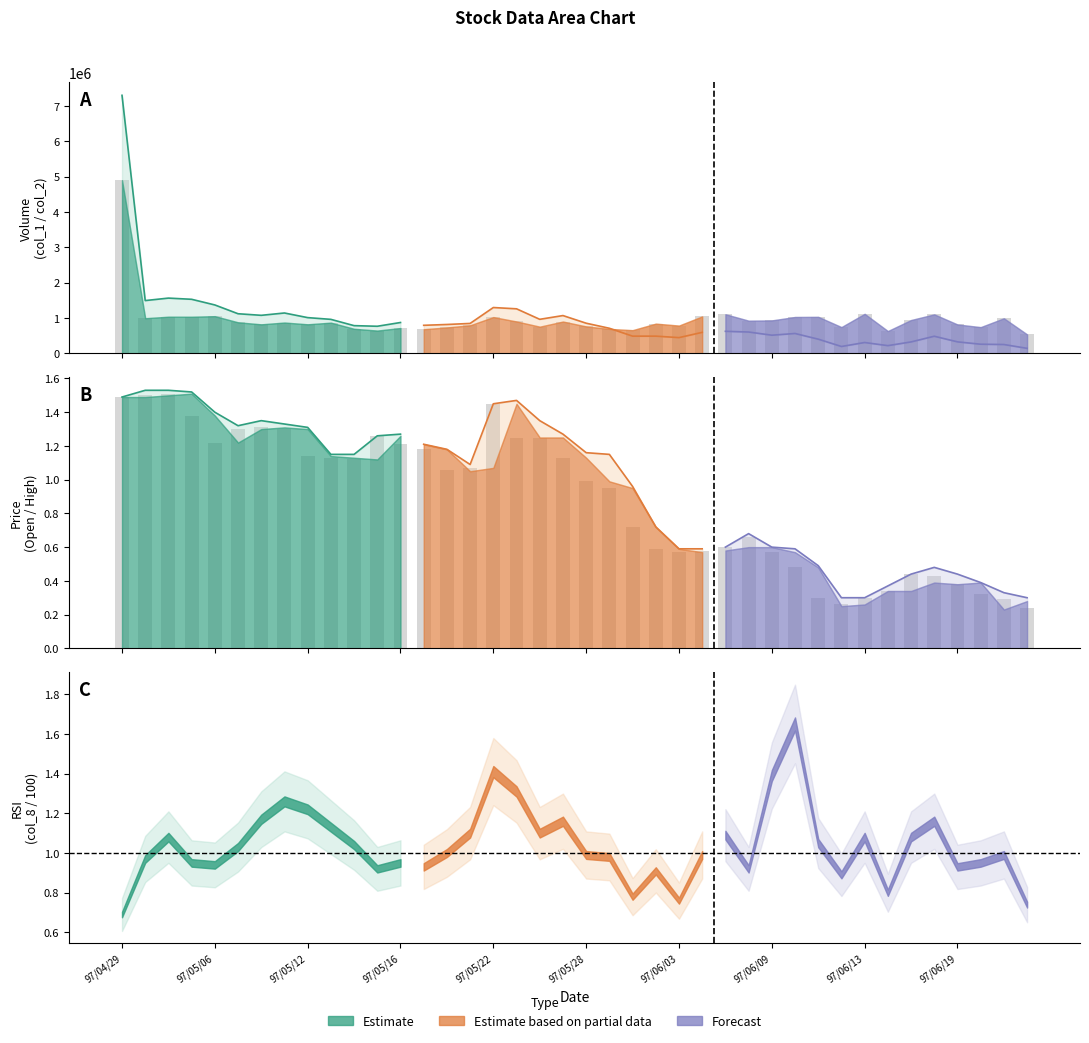

How many bars are there in each group?

2